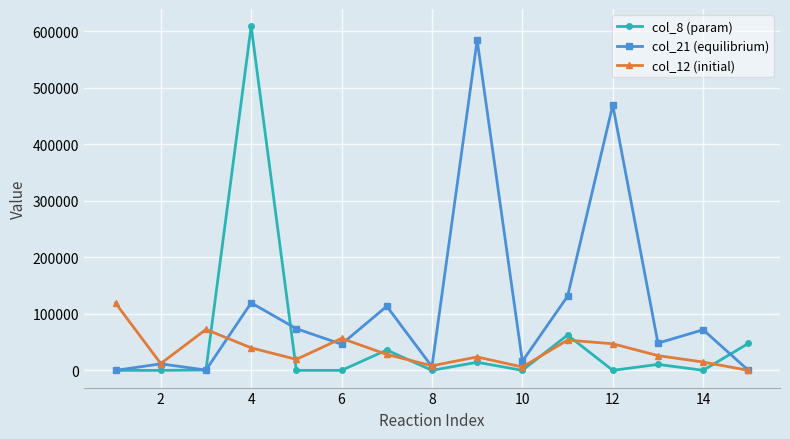

What are all the series names shown in the legend?

col_8 (param), col_21 (equilibrium), col_12 (initial)